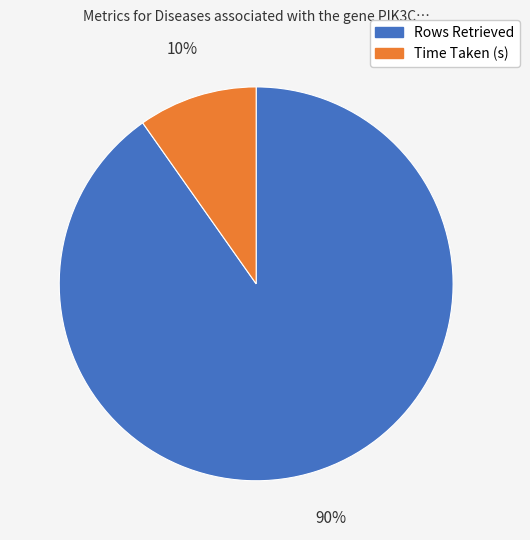

How many slices are in this pie chart?

2